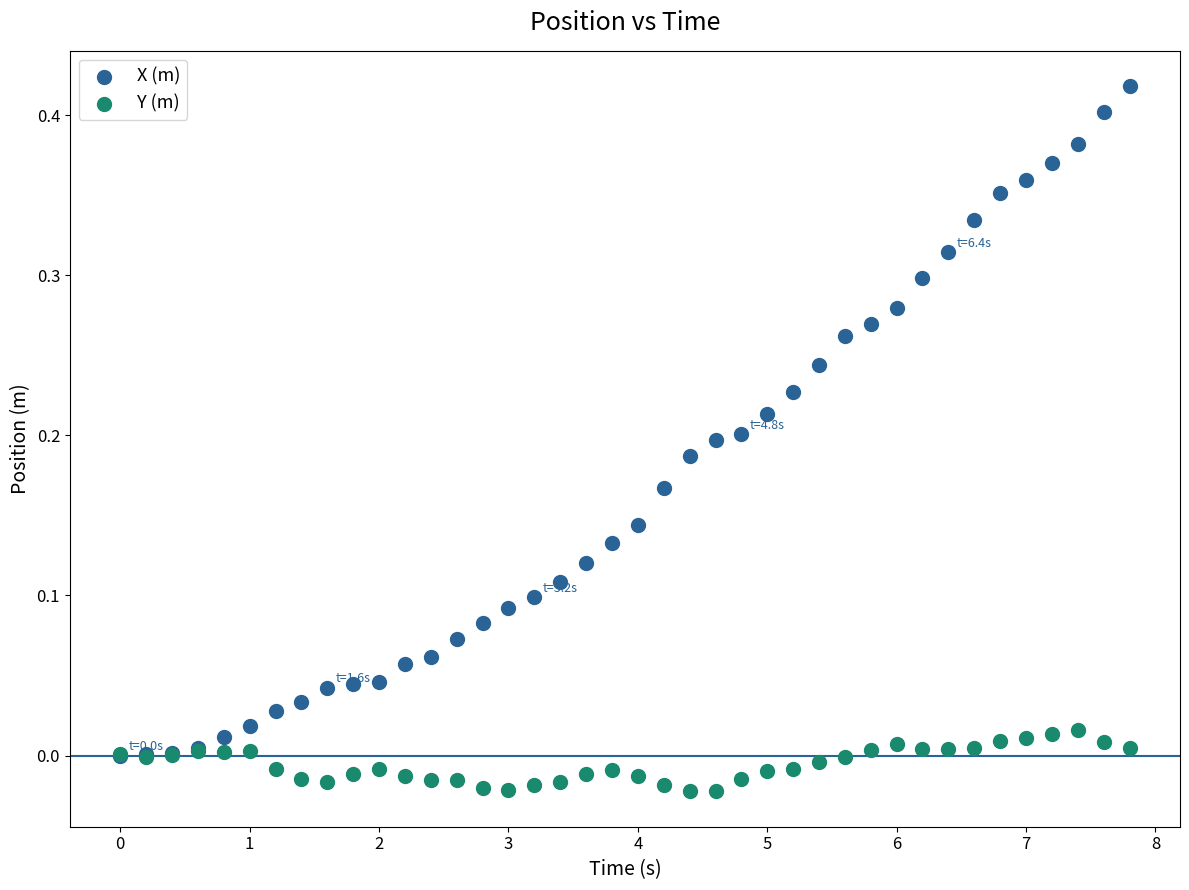

What are all the series names shown in the legend?

X (m), Y (m)